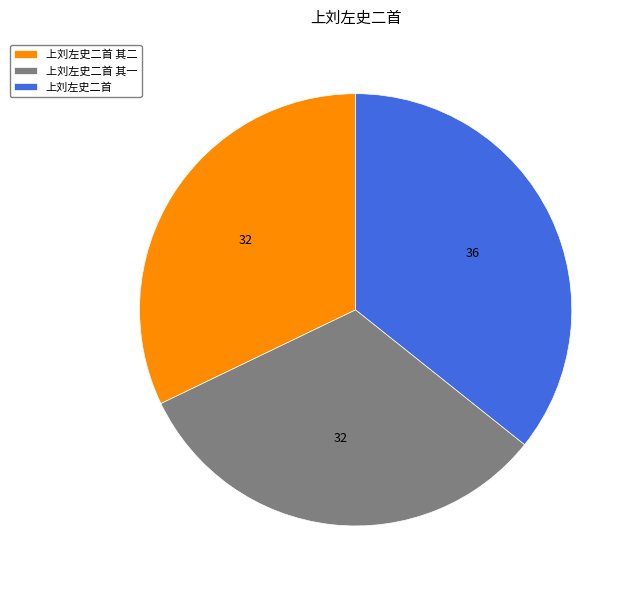

The 上刘左史二首 其一 slice represents 32% of the pie. True or false?

True